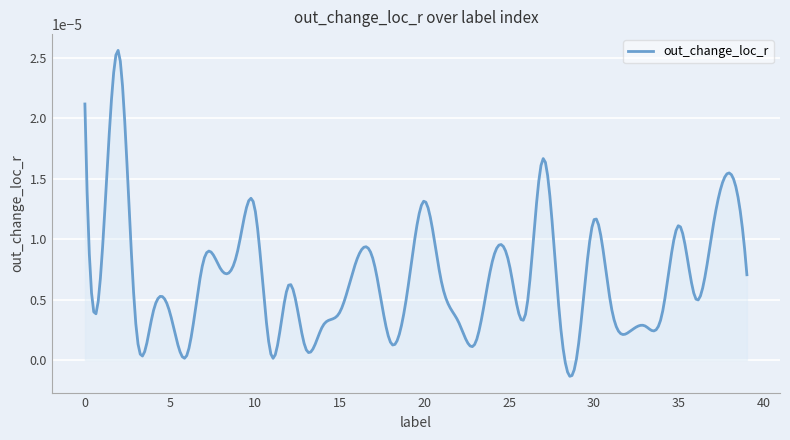

True or false: the data has more than 2 interior local peaks.

True